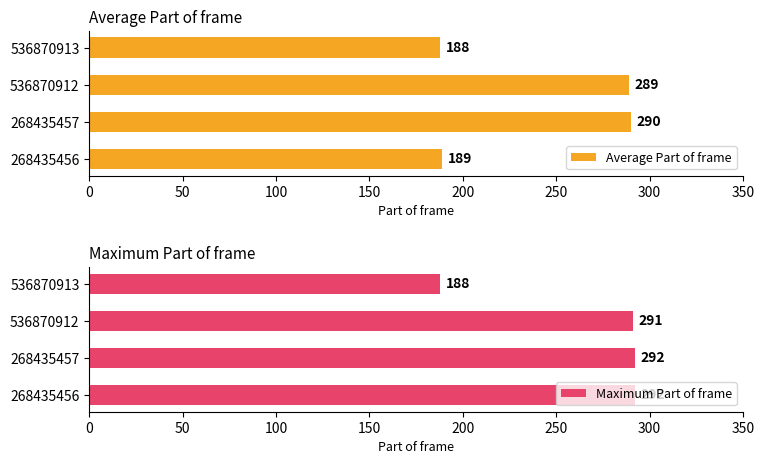

What is the approximate value of Average Part of frame at 268435457?

290